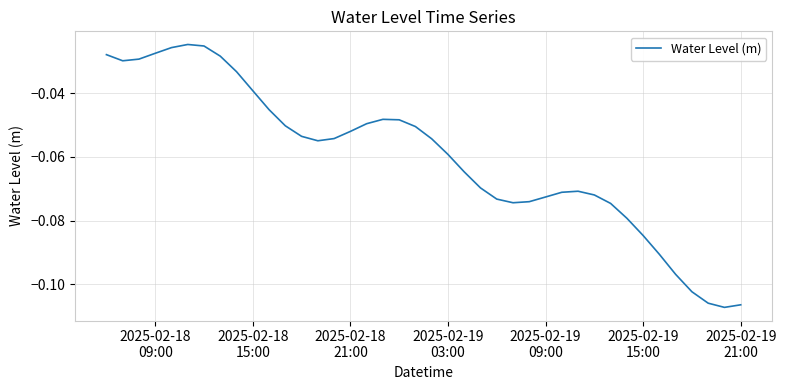

How many lines are shown in the chart?

1